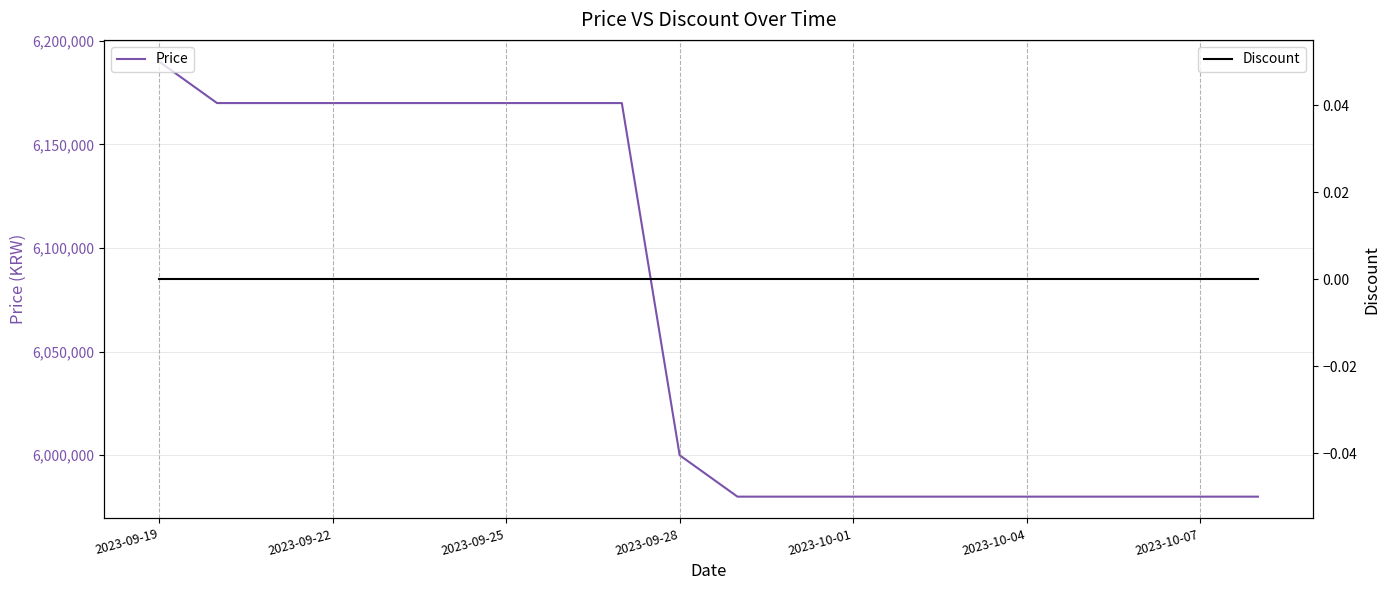

What is the average value of the Price series?

6067500